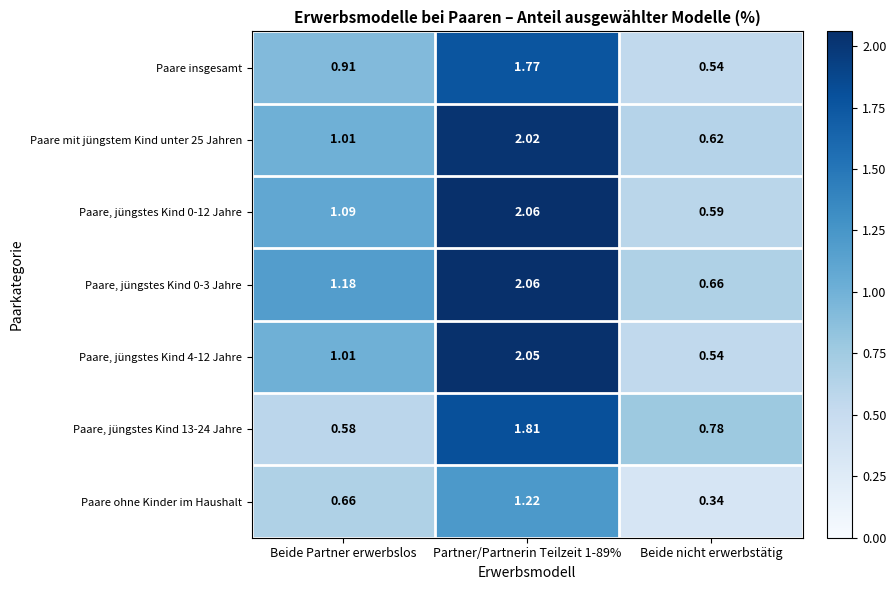

How many series are shown in this chart?

7